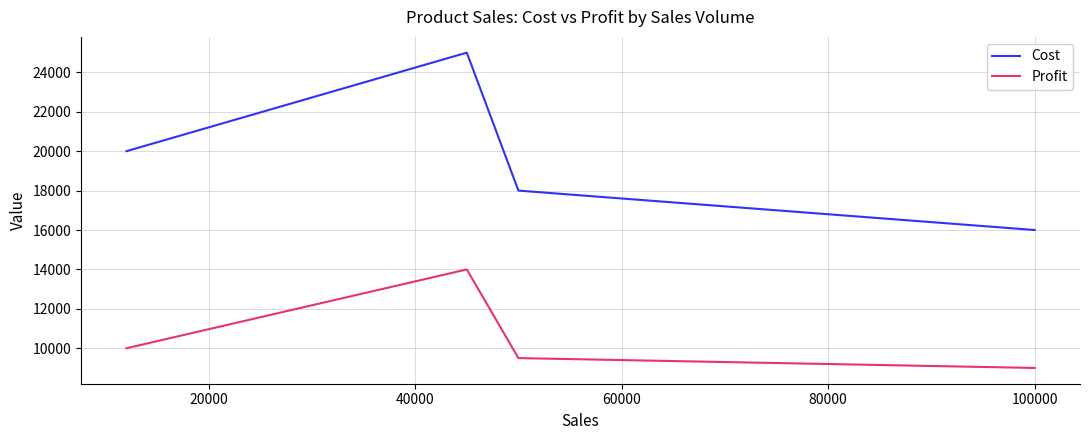

True or false: Cost and Profit intersect in this chart.

False